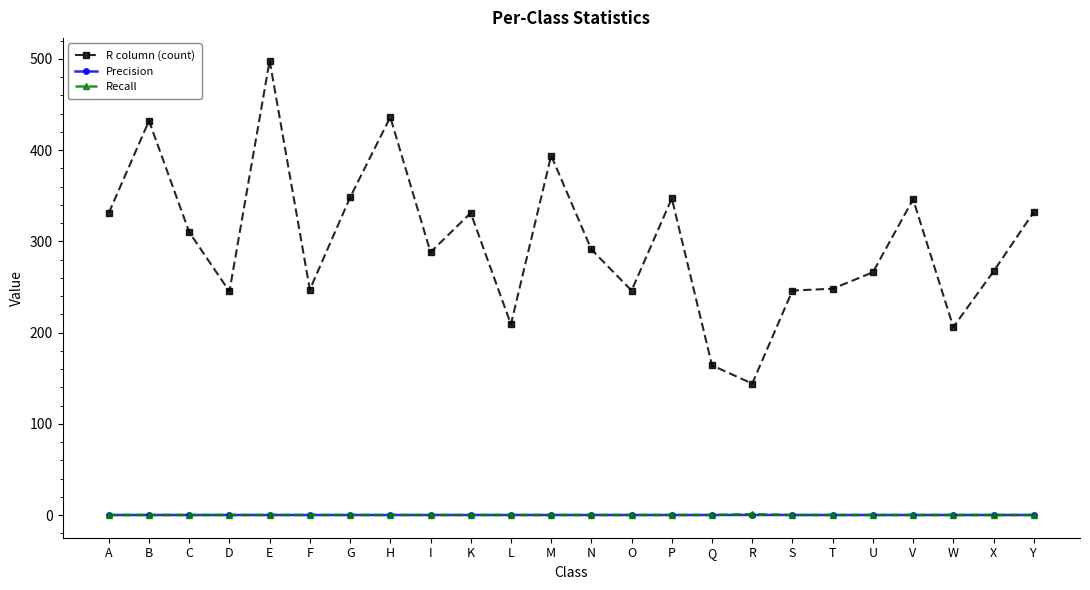

Which series has the widest spread of values?

R column (count)